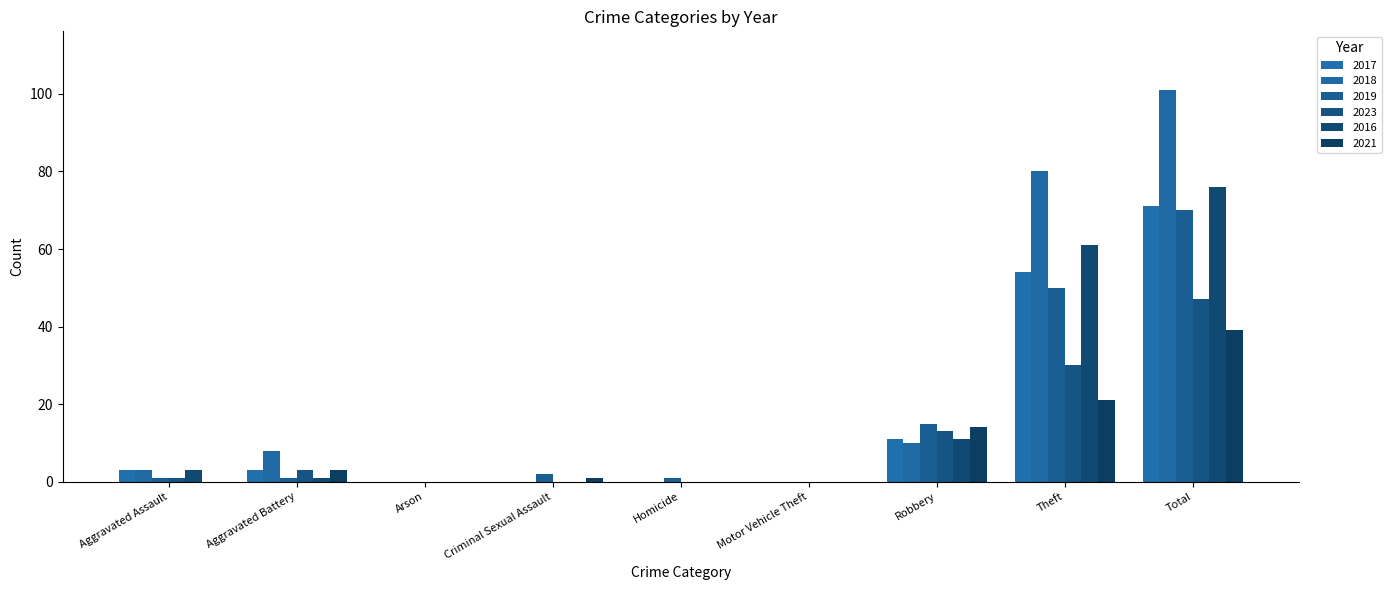

Reading left to right, list all the values displayed in this chart.

2017: 3	3	0	0	0	0	11	54	71
2018: 3	8	0	0	0	0	10	80	101
2019: 1	1	0	2	1	0	15	50	70
2023: 1	3	0	0	0	0	13	30	47
2016: 3	1	0	0	0	0	11	61	76
2021: 0	3	0	1	0	0	14	21	39